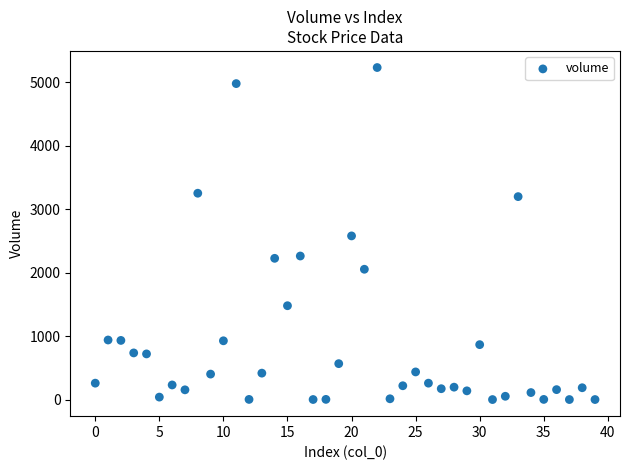

How many points are shown in the scatter plot?

40